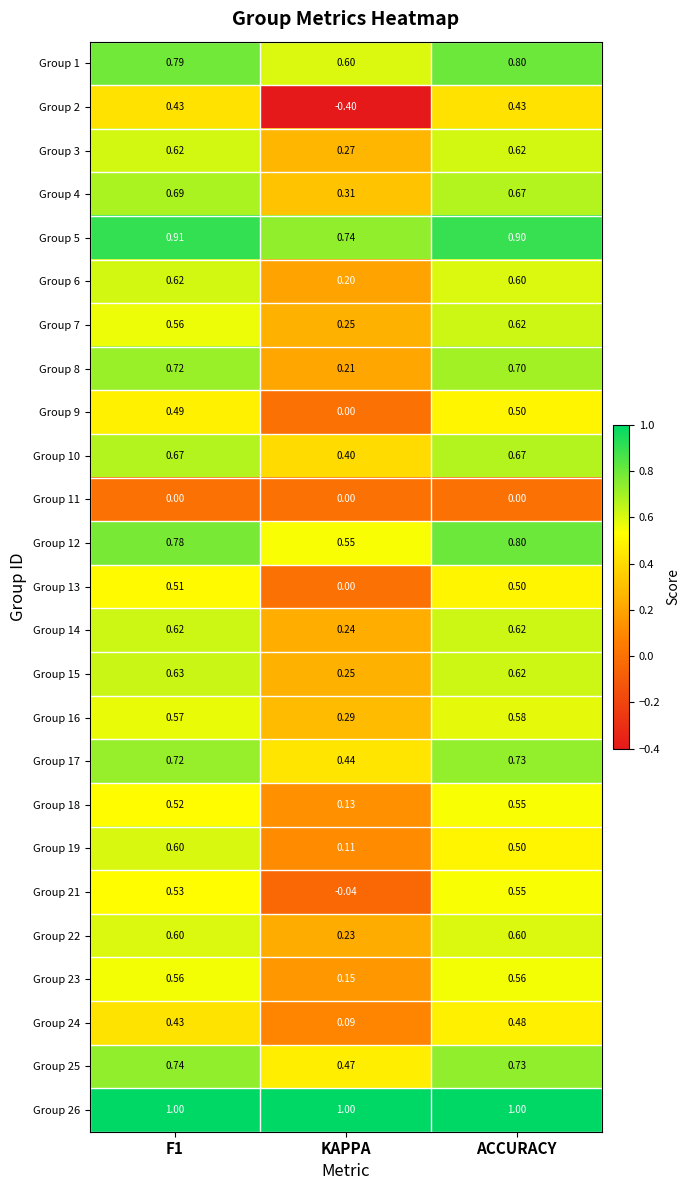

Which series has the largest total across all categories?

Group 26